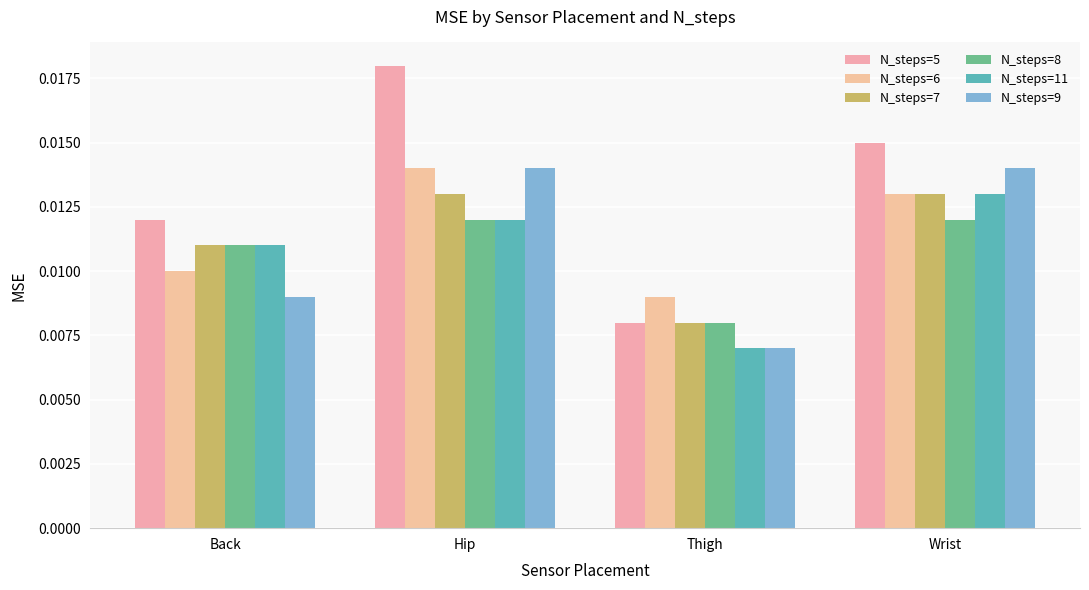

What are all the series names shown in the legend?

N_steps=5, N_steps=6, N_steps=7, N_steps=8, N_steps=11, N_steps=9